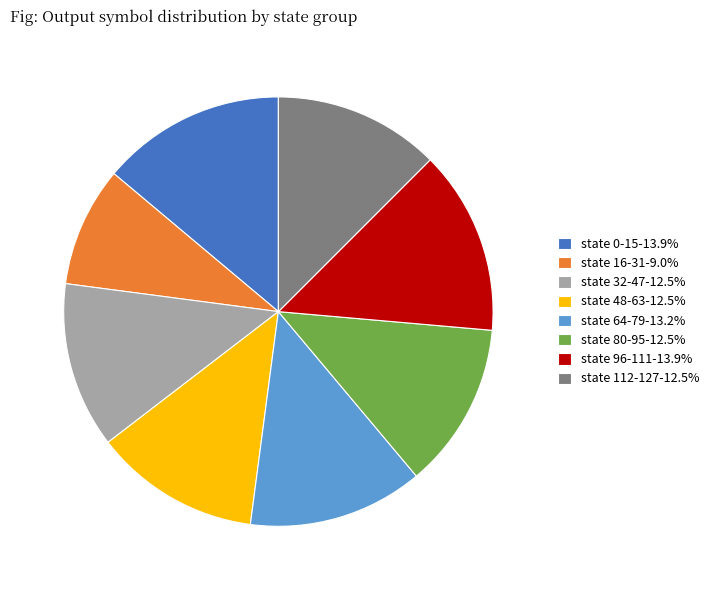

Between state 16-31 and state 80-95, which is larger?

state 80-95